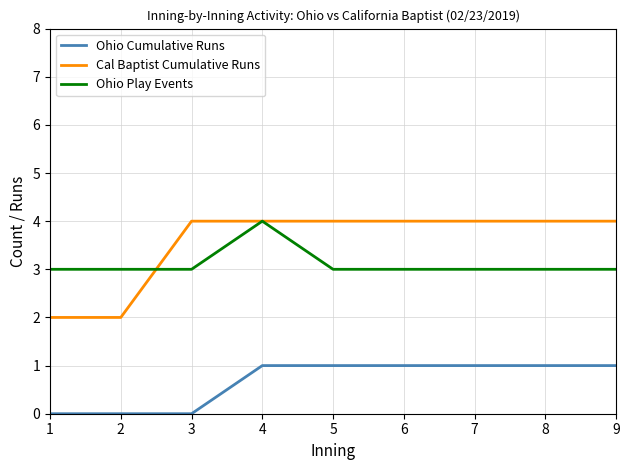

Is the value of Ohio Play Events at 4 greater than the value of Ohio Cumulative Runs at 3?

Yes